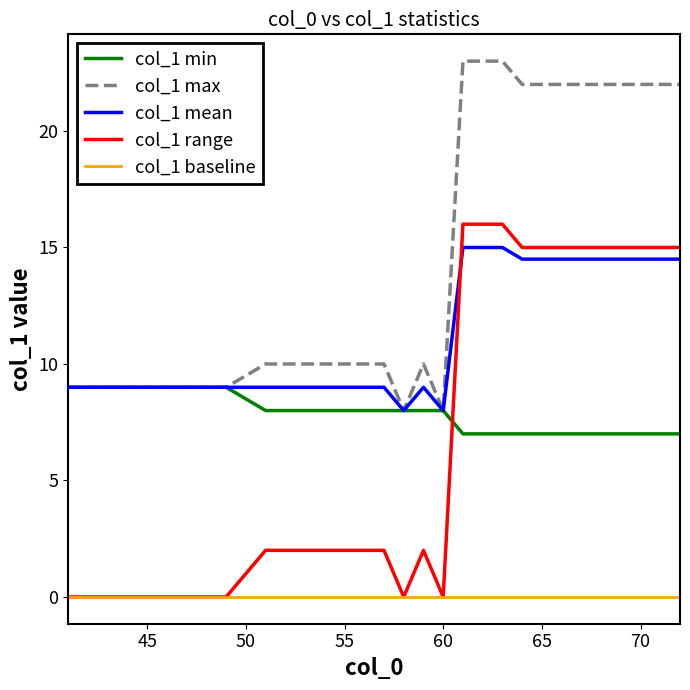

True or false: col_1 max and col_1 range cross at least once.

False